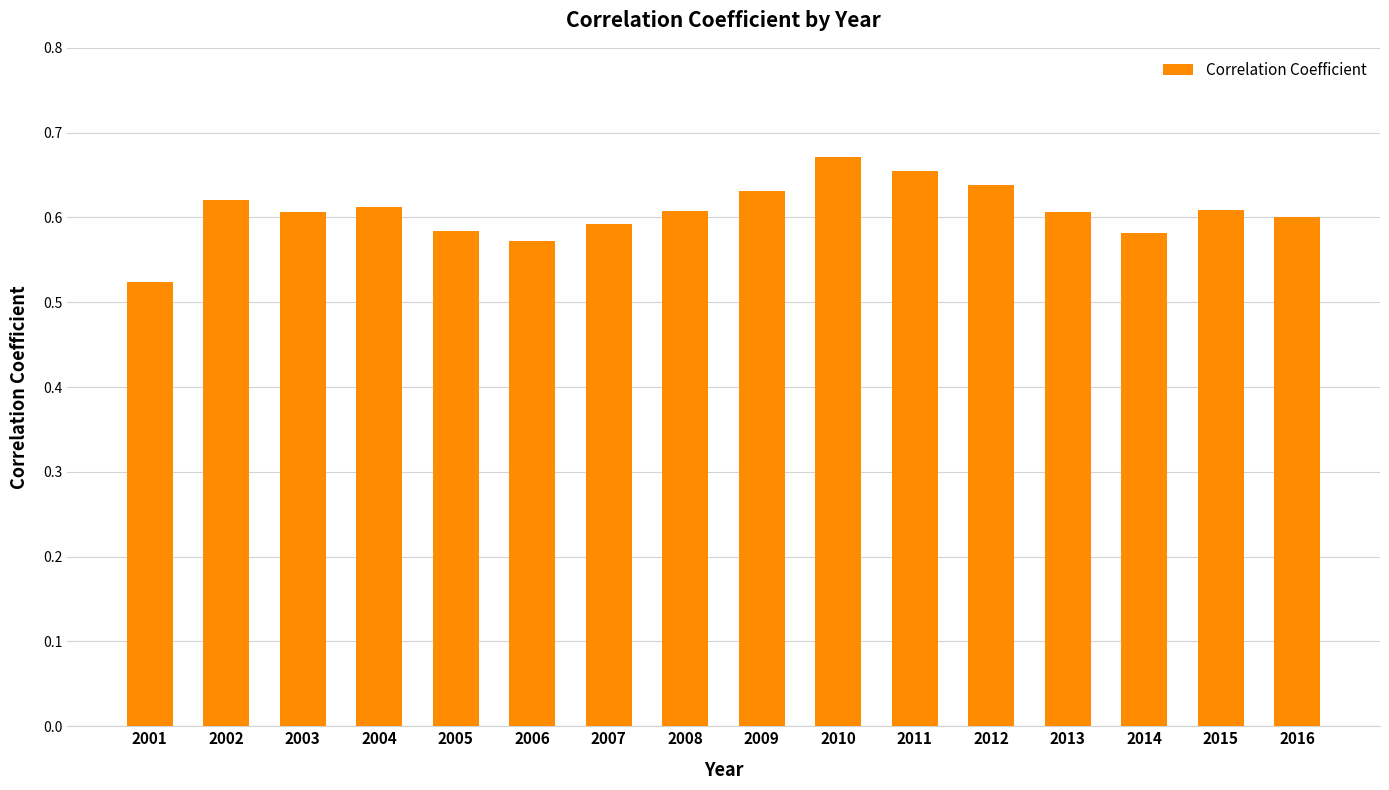

Which category has the highest value across all series?

2010